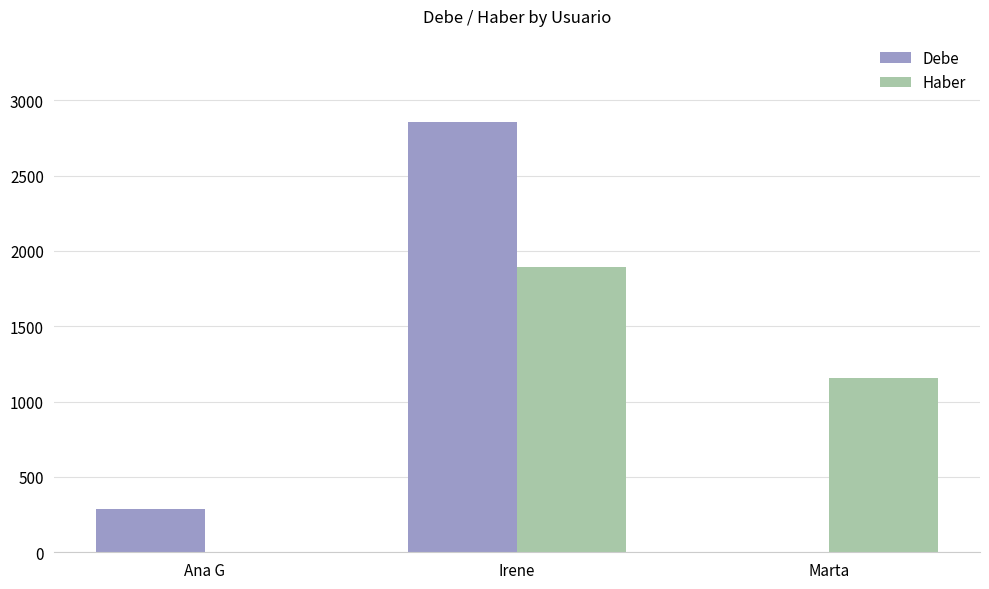

Between Ana G and Marta, which series saw the biggest shift?

Haber